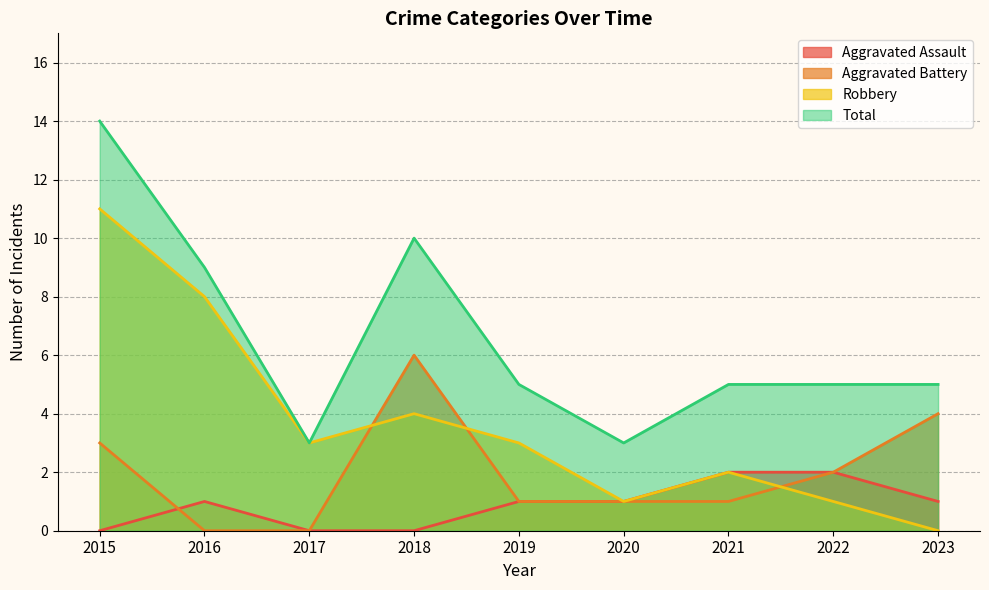

How many values in the Total series exceed 5?

3